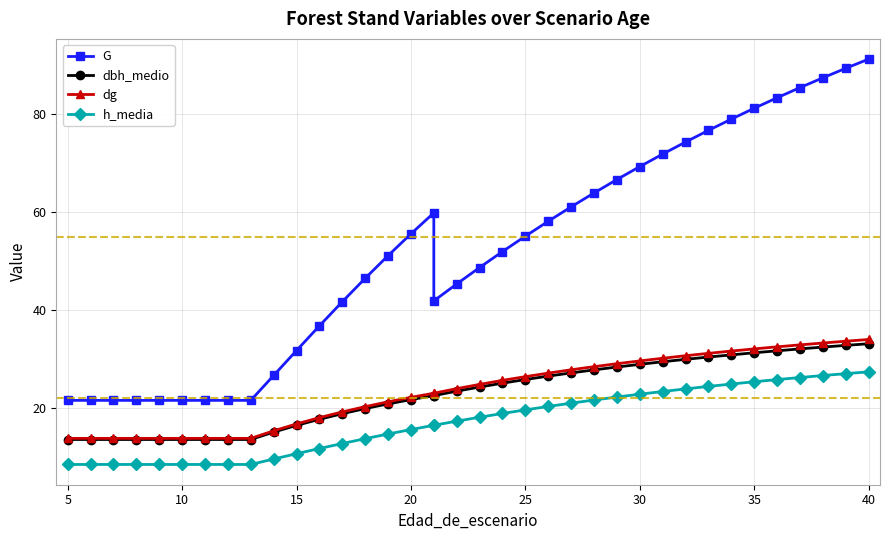

The value of h_media at 22 is 34.4. True or false?

False